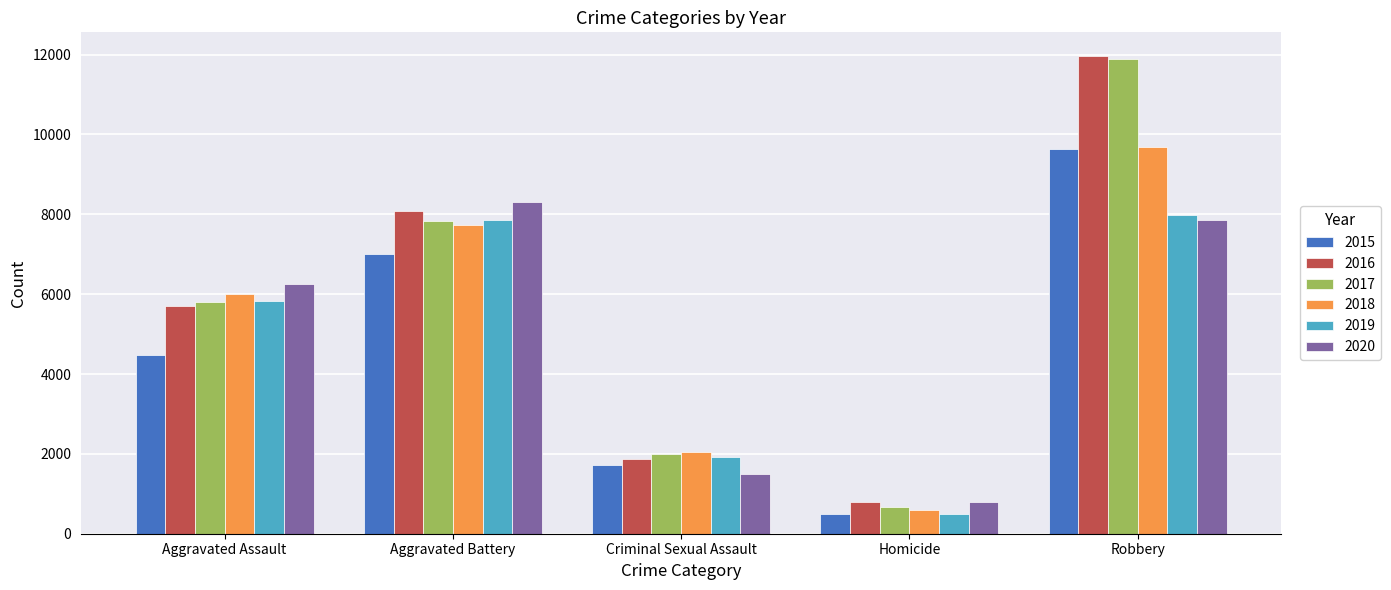

Count the 2017 values in the range 1997 to 7845.

3